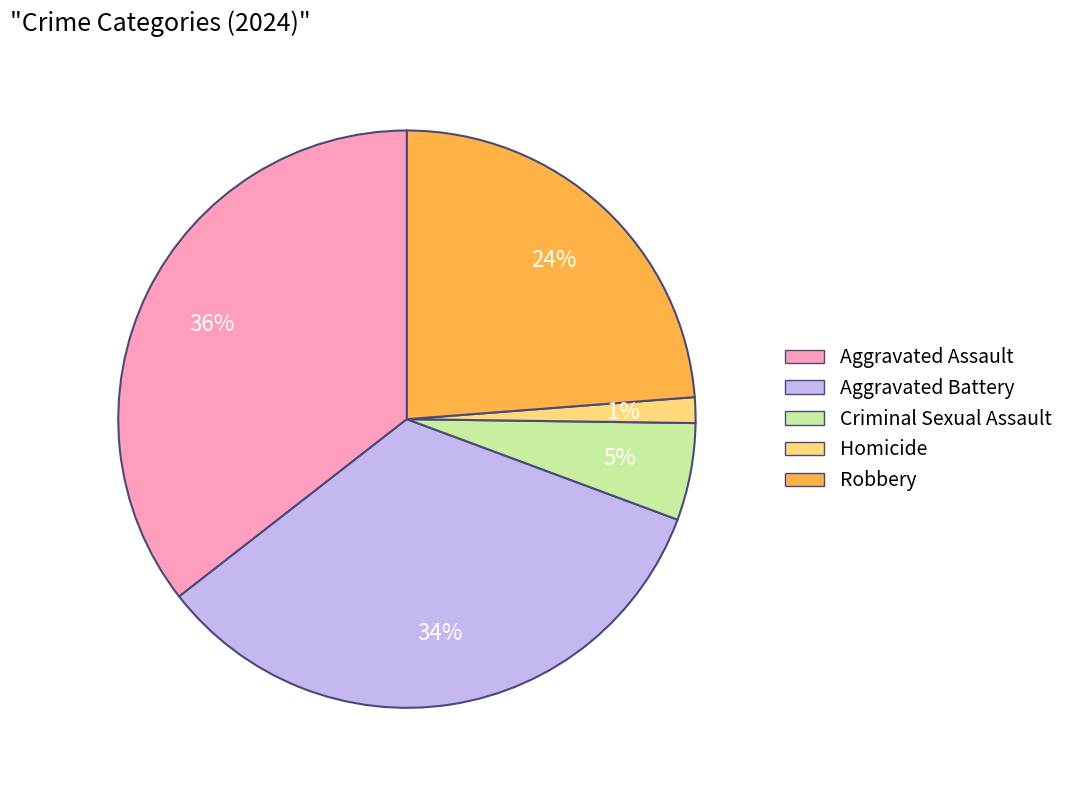

Which has a higher value, Aggravated Battery or Criminal Sexual Assault?

Aggravated Battery